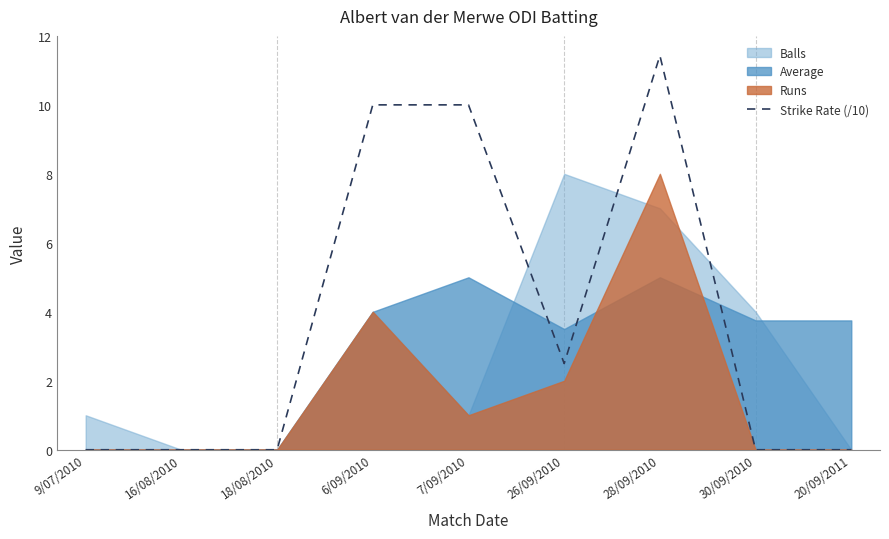

How many lines are shown in the chart?

1